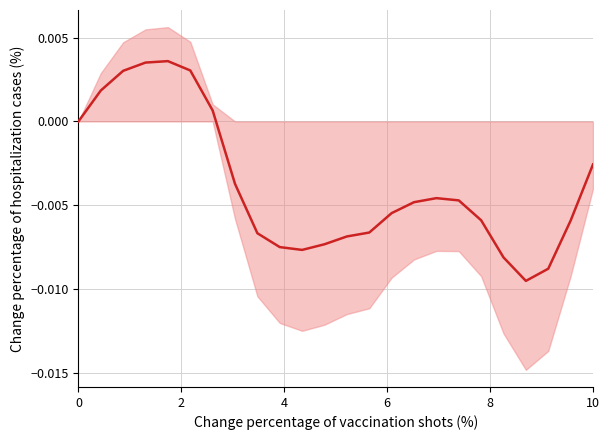

How many distinct data groups are displayed?

1